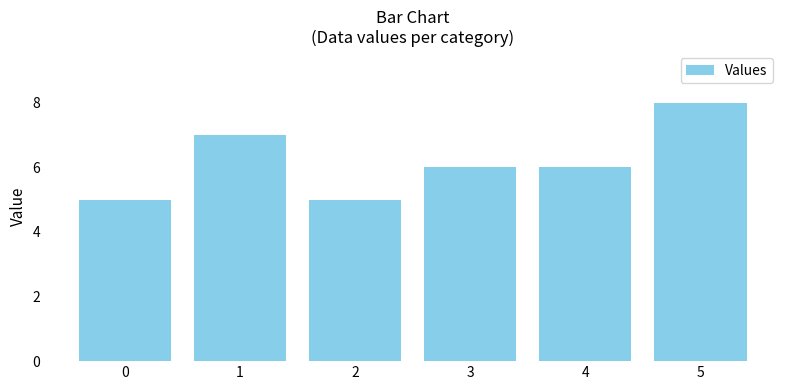

Does the chart contain stacked bars?

No